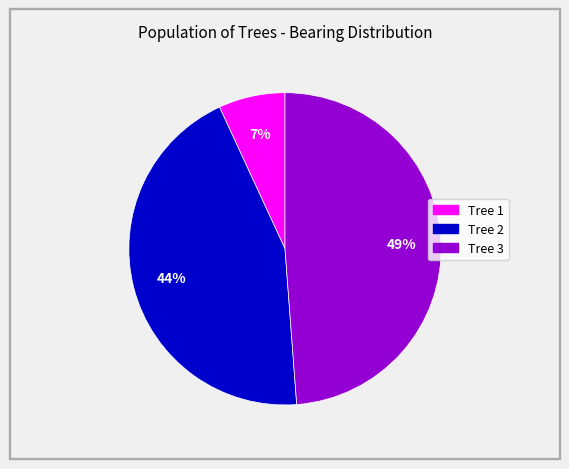

To the nearest percent, what is the difference between the largest and smallest slice percentages?

42%